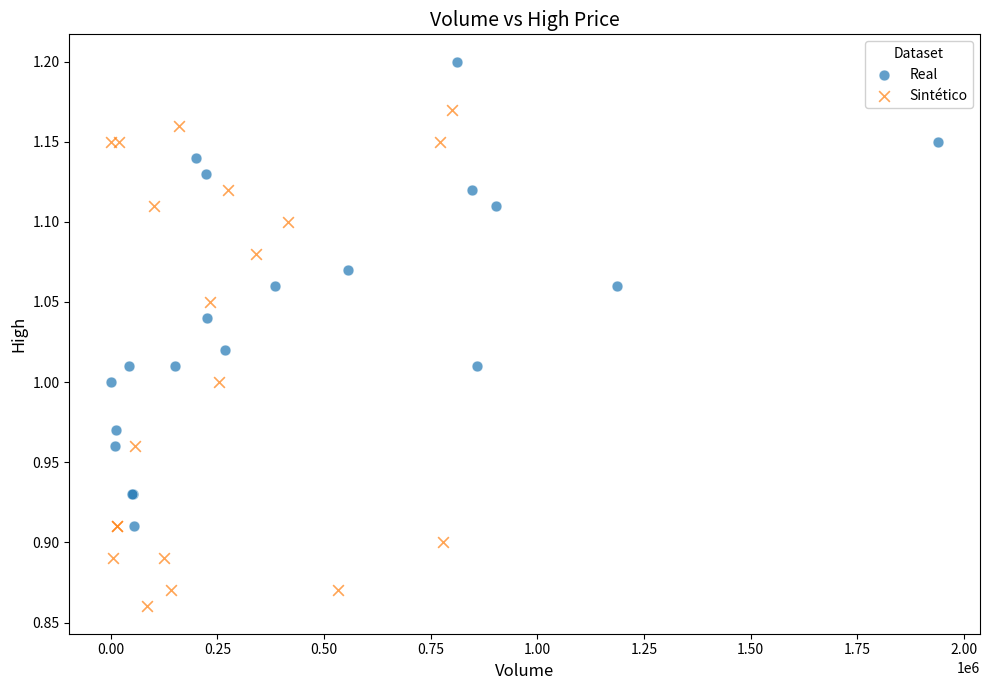

Which series reaches the maximum Y coordinate?

Real